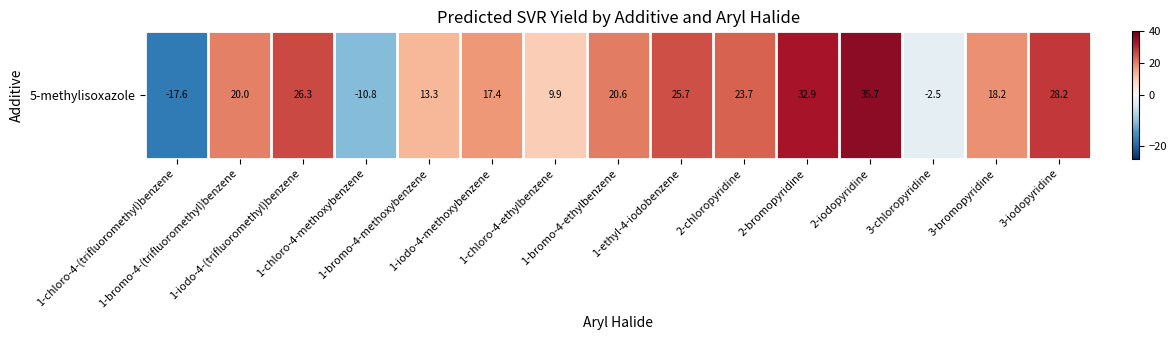

Where is the data nearest to the value 9?

1-chloro-4-ethylbenzene